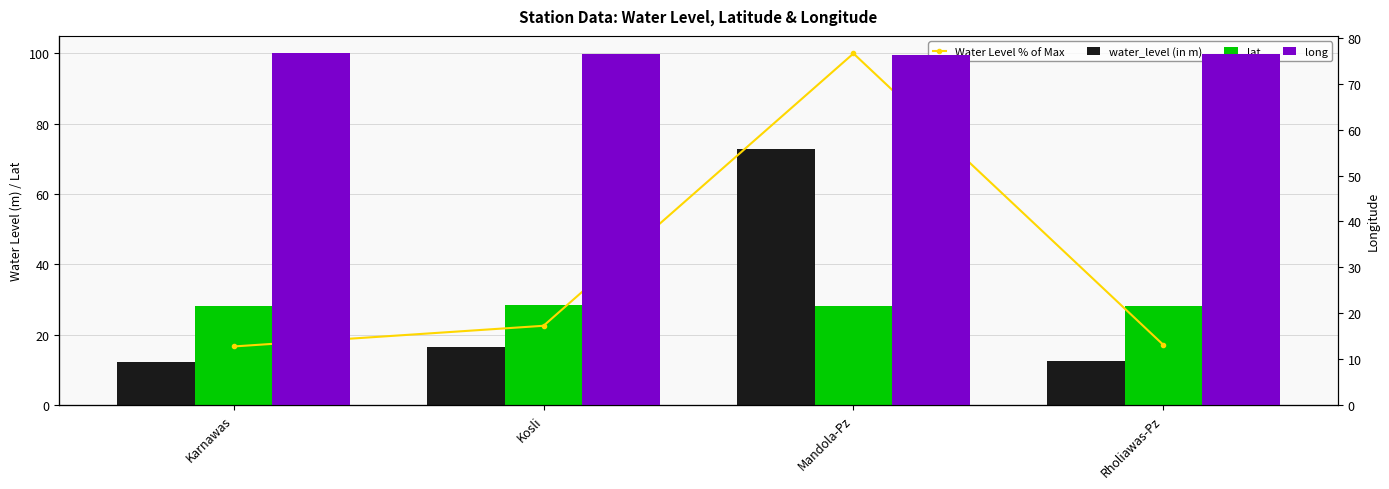

Reading right to left, extract all data points from this chart.

Water Level % of Max: Rholiawas-Pz=17.1	Mandola-Pz=100.0	Kosli=22.5	Karnawas=16.7
water_level (in m): Rholiawas-Pz=12.4	Mandola-Pz=72.8	Kosli=16.4	Karnawas=12.1
lat: Rholiawas-Pz=28.2	Mandola-Pz=28.2	Kosli=28.4	Karnawas=28.1
long: Rholiawas-Pz=76.5	Mandola-Pz=76.4	Kosli=76.5	Karnawas=76.6